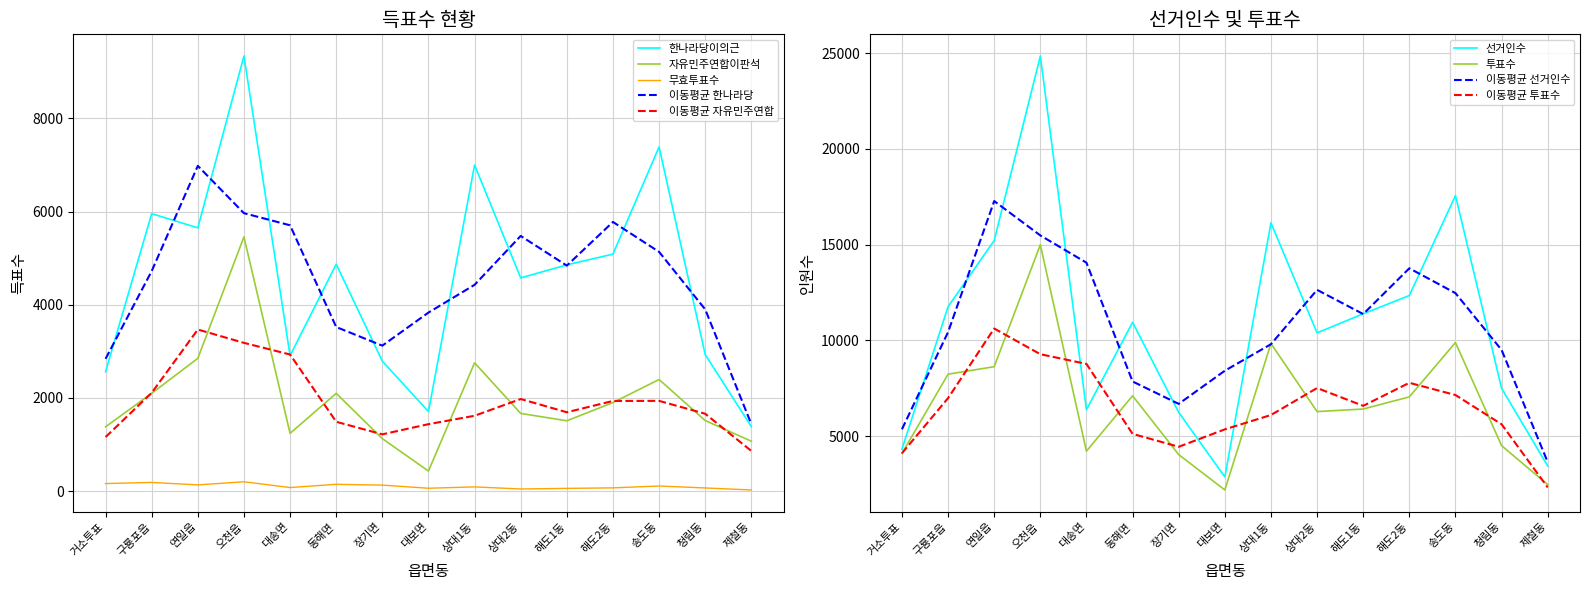

Reading right to left, what are all the values shown in this chart?

선거인수: 제철동=3449	청림동=7504	송도동=17563	해도2동=12346	해도1동=11391	상대2동=10397	상대1동=16137	대보면=2878	장기면=6247	동해면=10947	대송면=6385	오천읍=24845	연일읍=15218	구룡포읍=11763	거소투표=4329
투표수: 제철동=2477	청림동=4511	송도동=9892	해도2동=7056	해도1동=6423	상대2동=6288	상대1동=9842	대보면=2198	장기면=4043	동해면=7113	대송면=4222	오천읍=14996	연일읍=8632	구룡포읍=8240	거소투표=4104
한나라당이의근: 제철동=1383	청림동=2930	송도동=7388	해도2동=5087	해도1동=4856	상대2동=4576	상대1동=6999	대보면=1707	장기면=2789	동해면=4870	대송면=2907	오천읍=9339	연일읍=5650	구룡포읍=5955	거소투표=2563
자유민주연합이판석: 제철동=1070	청림동=1514	송도동=2395	해도2동=1900	해도1동=1509	상대2동=1667	상대1동=2753	대보면=430	장기면=1126	동해면=2098	대송면=1239	오천읍=5457	연일읍=2849	구룡포읍=2099	거소투표=1380
무효투표수: 제철동=24	청림동=67	송도동=109	해도2동=69	해도1동=58	상대2동=45	상대1동=90	대보면=61	장기면=128	동해면=145	대송면=76	오천읍=200	연일읍=133	구룡포읍=186	거소투표=161